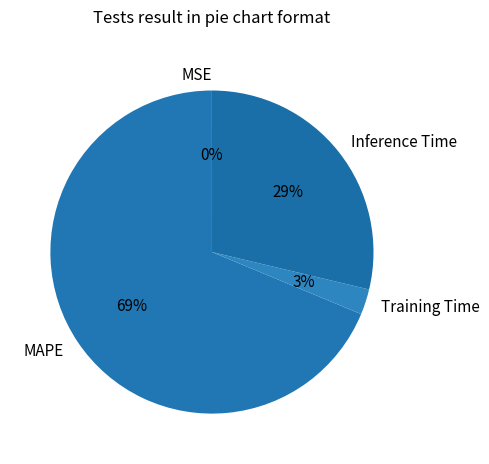

Which category has the biggest portion of the pie?

MAPE